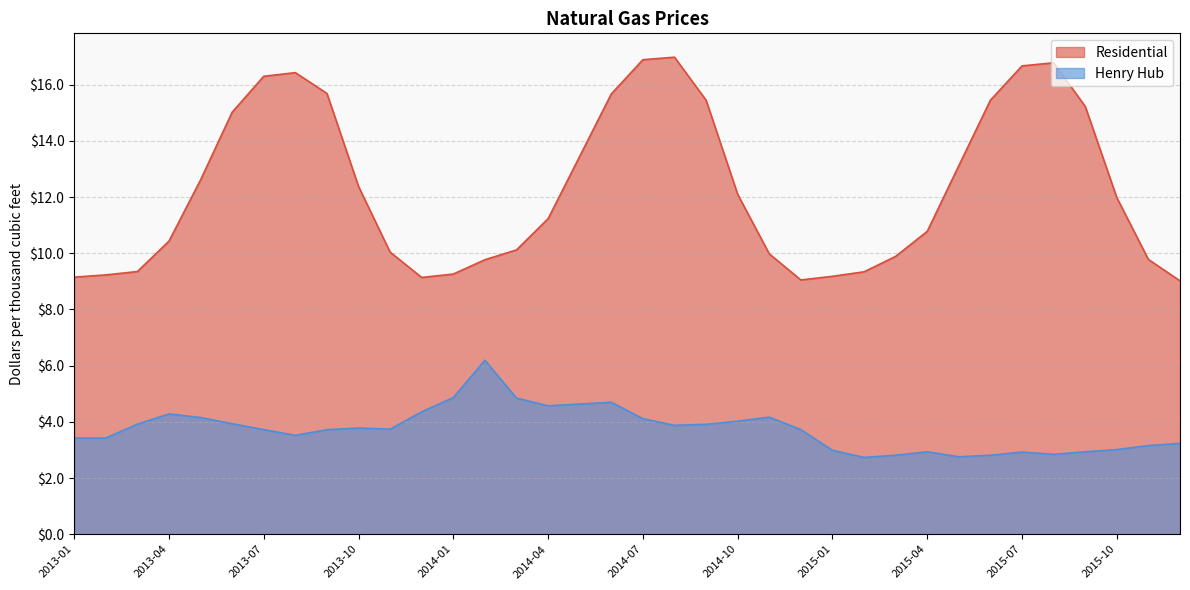

What position from the left is 2015-04?

28